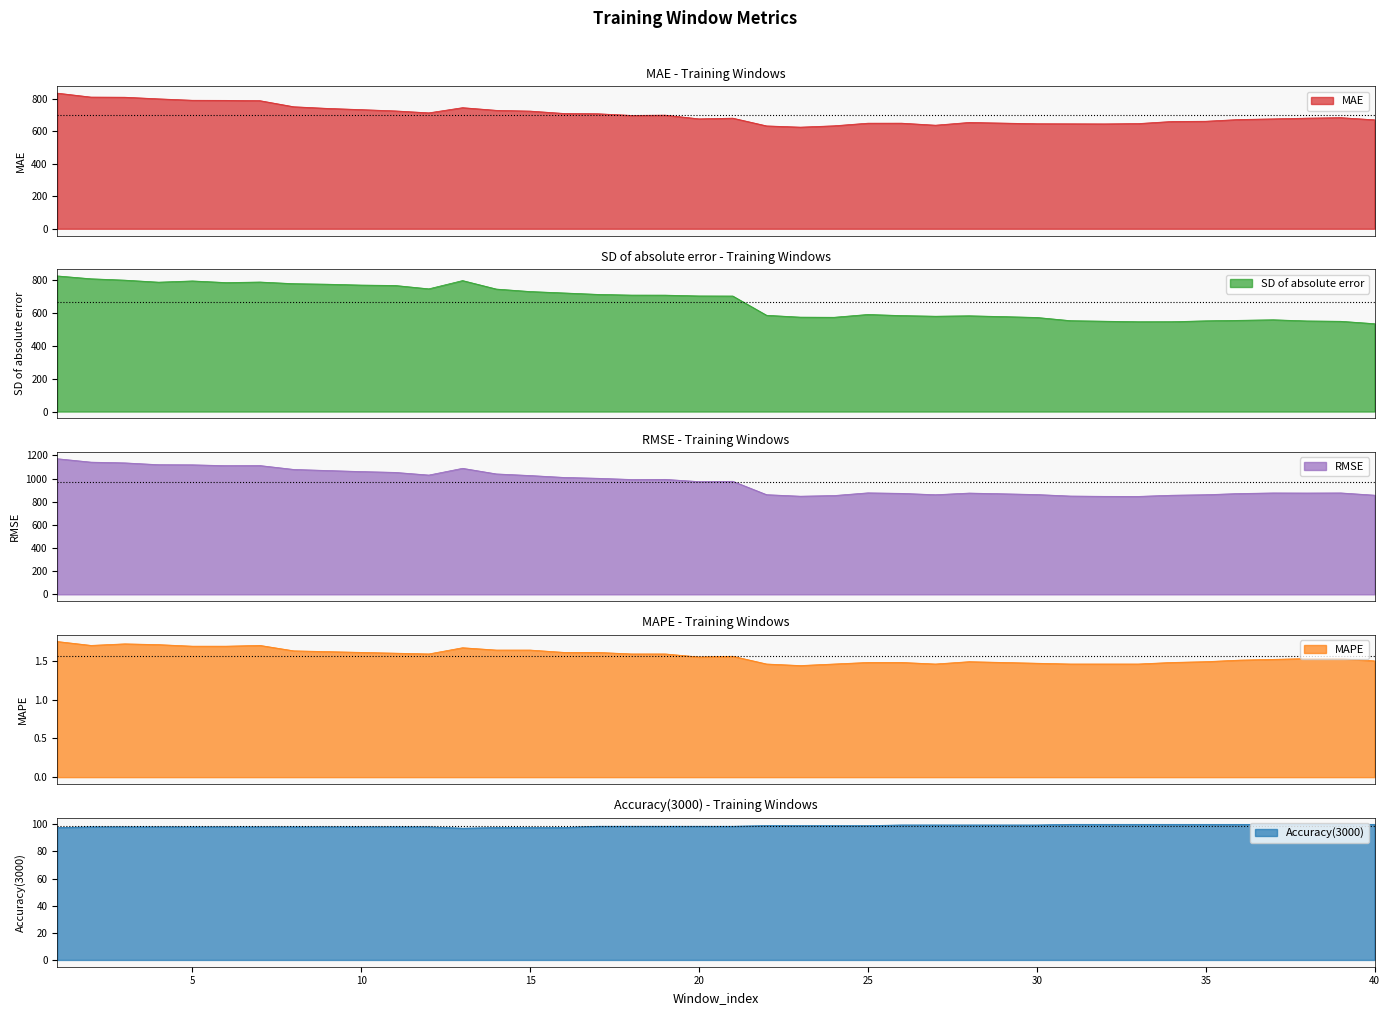

What is the difference between the maximum and minimum values in the MAE series?

209.8